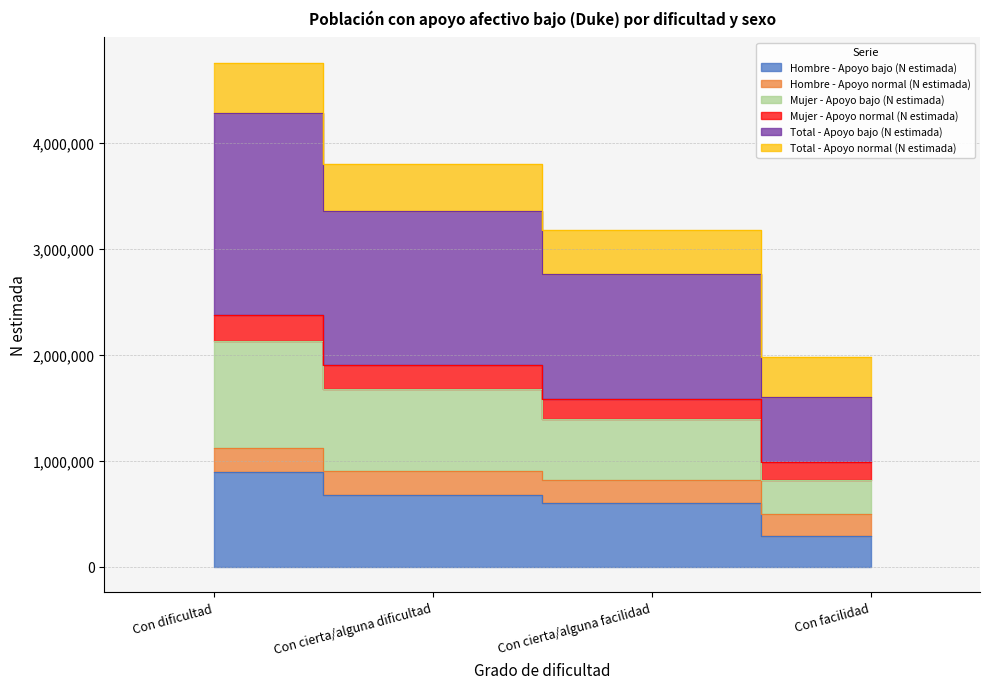

The Hombre - Apoyo bajo (N estimada) series shows 295368 at Con facilidad. True or false?

True